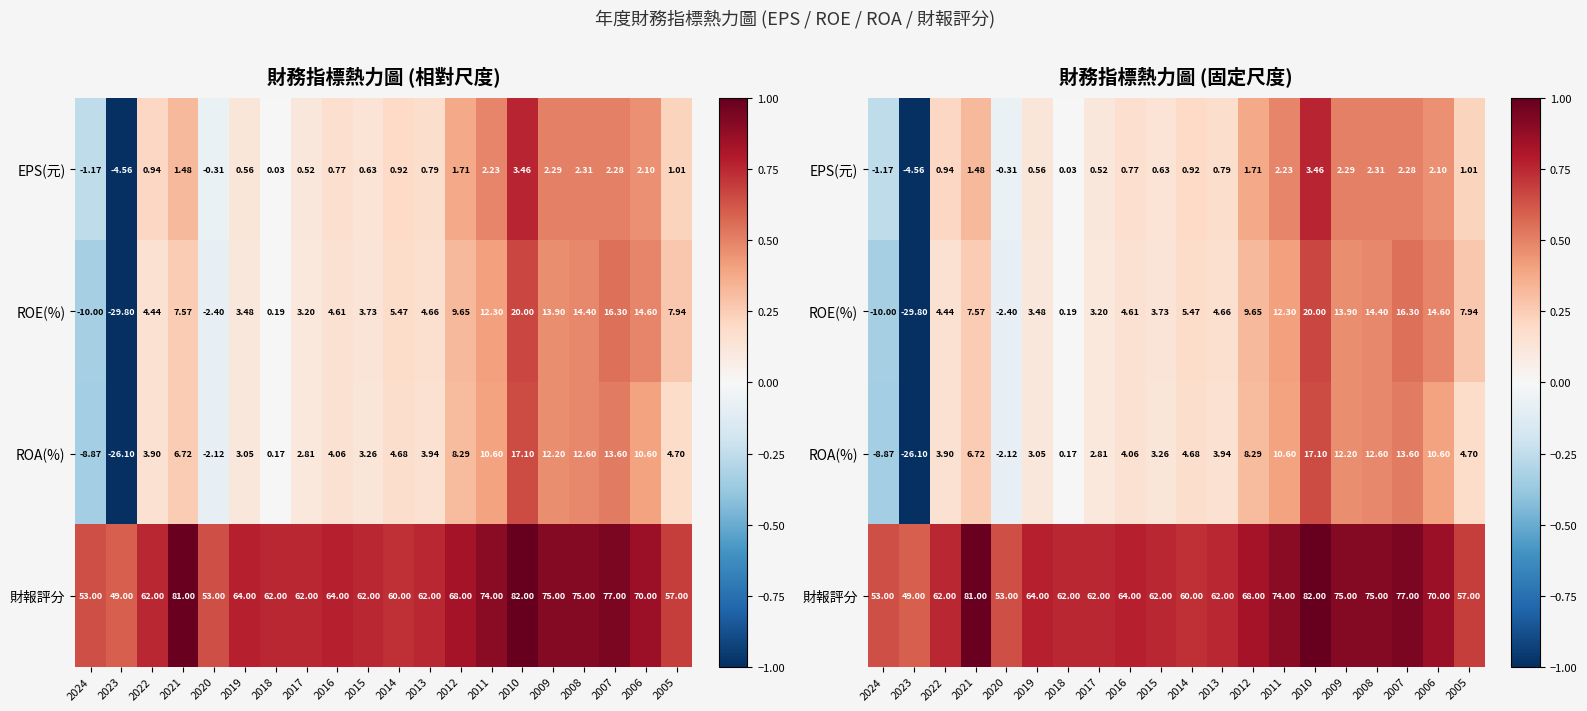

The EPS(元) series shows 0.3 at 2014. True or false?

False